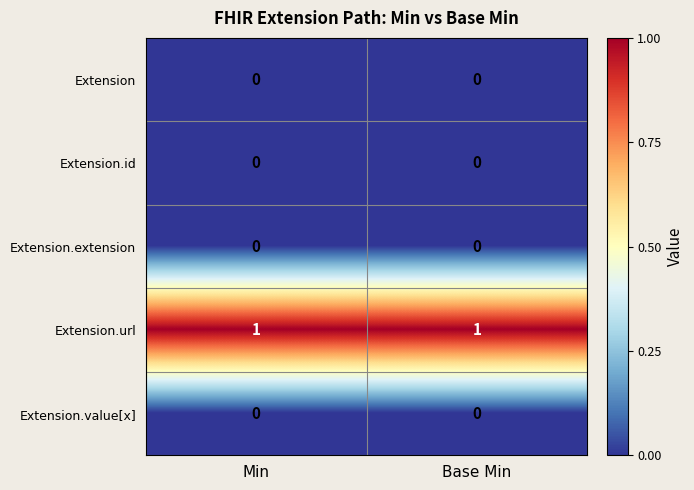

Is it true that Extension equals 0 at Min?

True